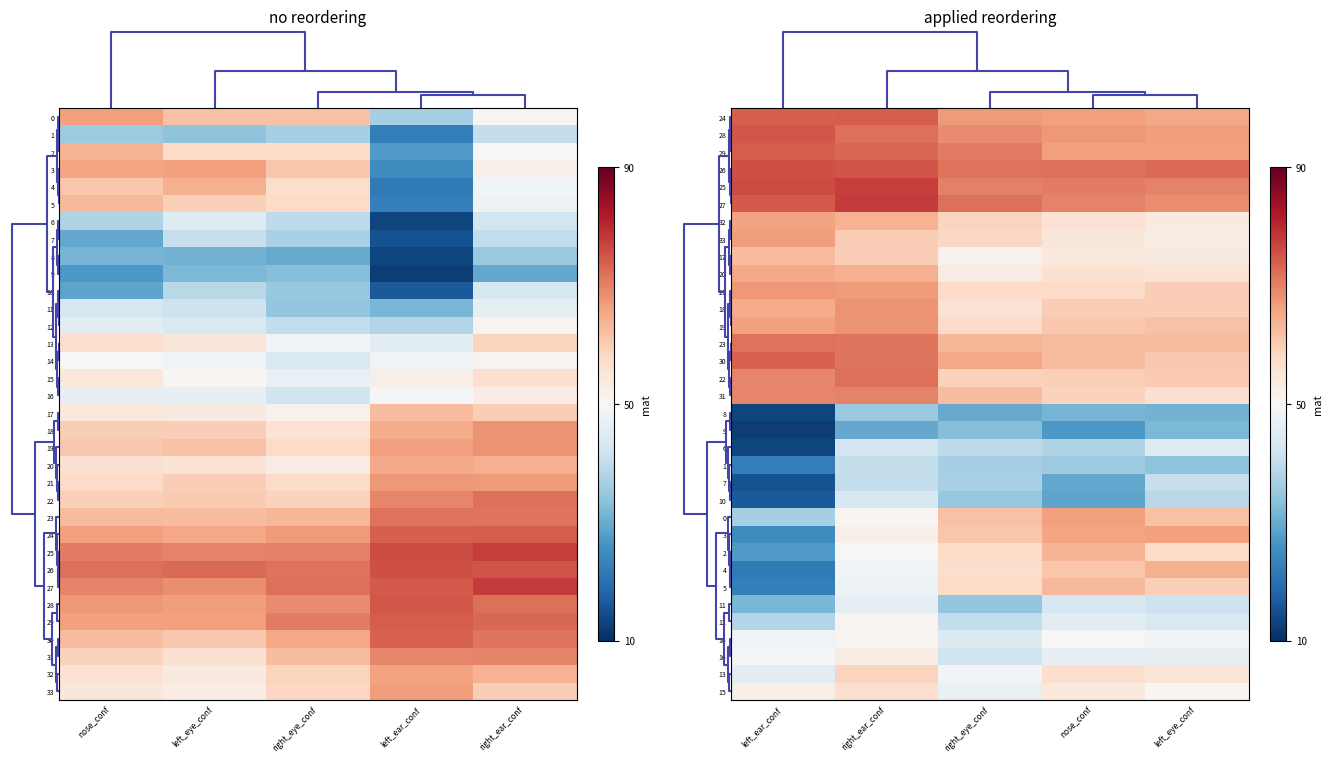

Between nose_conf and right_ear_conf, which is larger?

right_ear_conf